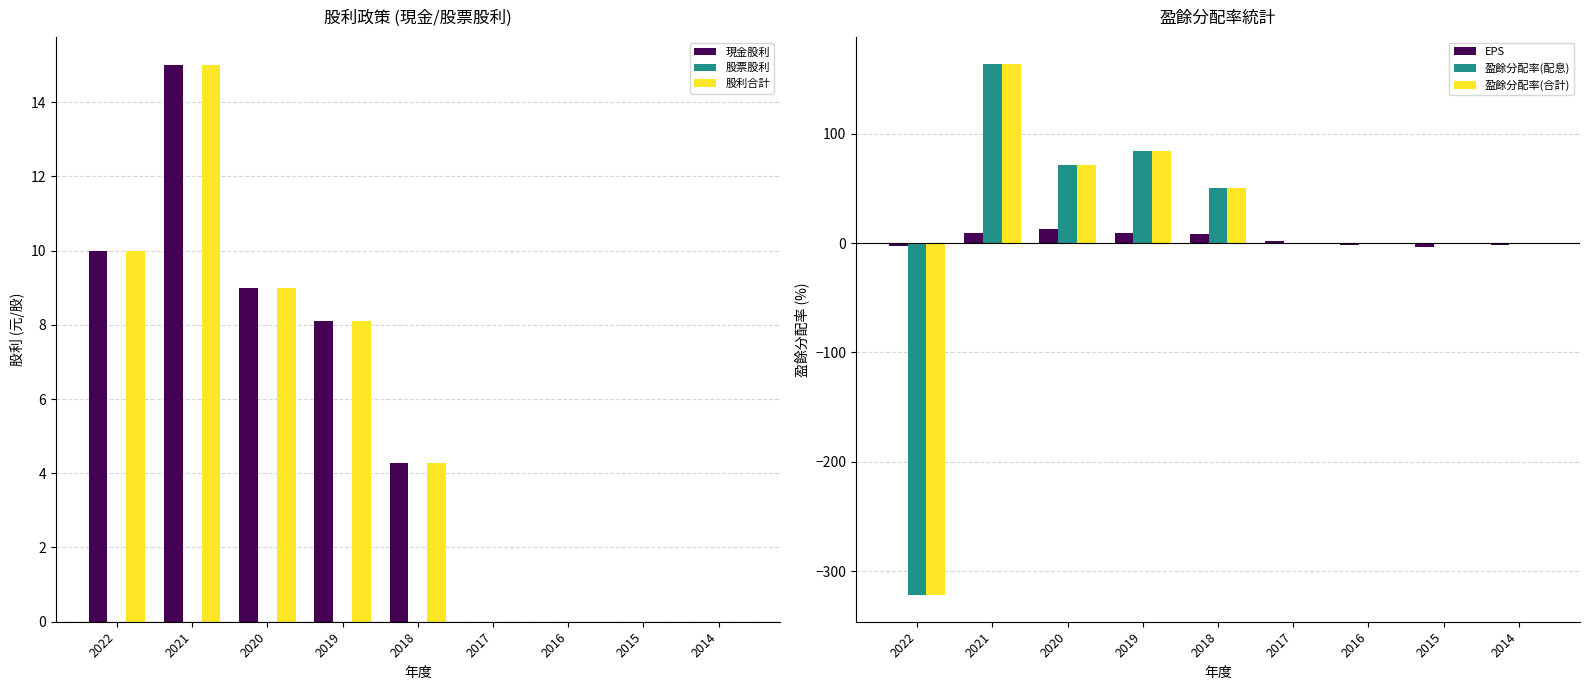

What is the lowest value of the 盈餘分配率(合計) series?

-322.0